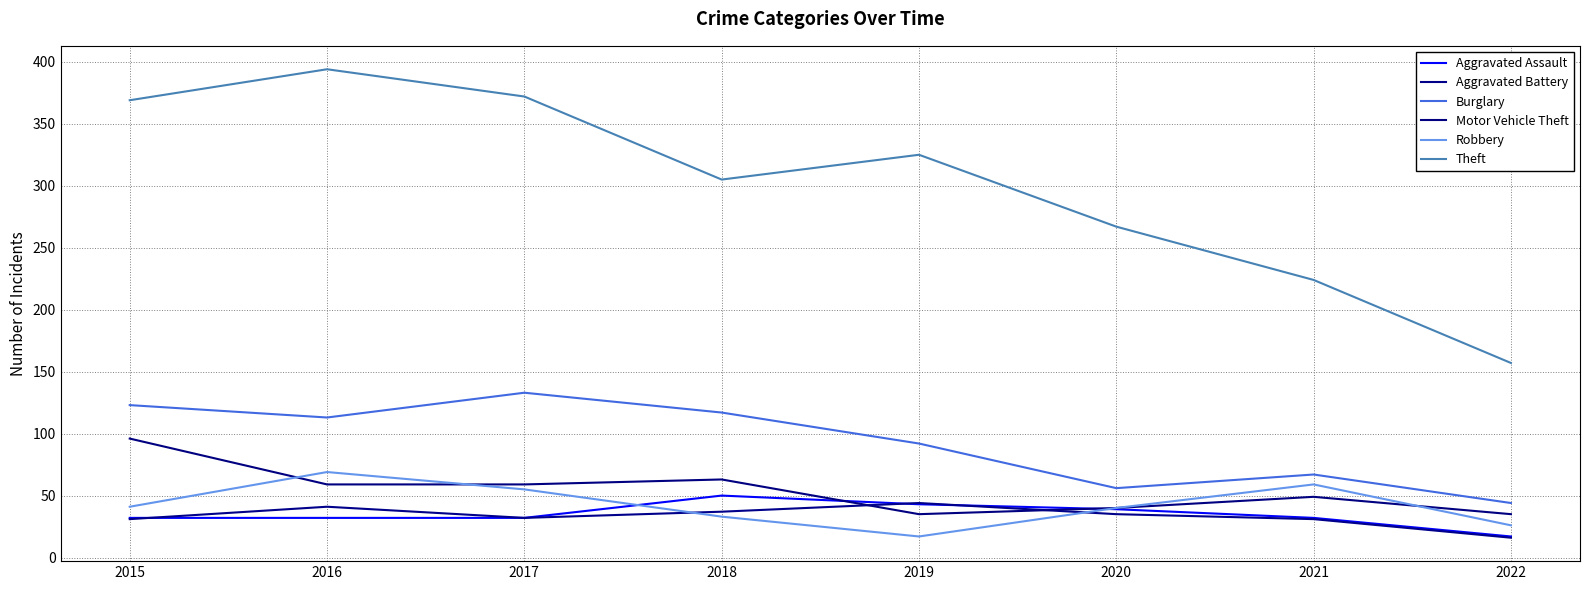

In Theft, how many points are lower than both neighbors (excluding endpoints)?

1